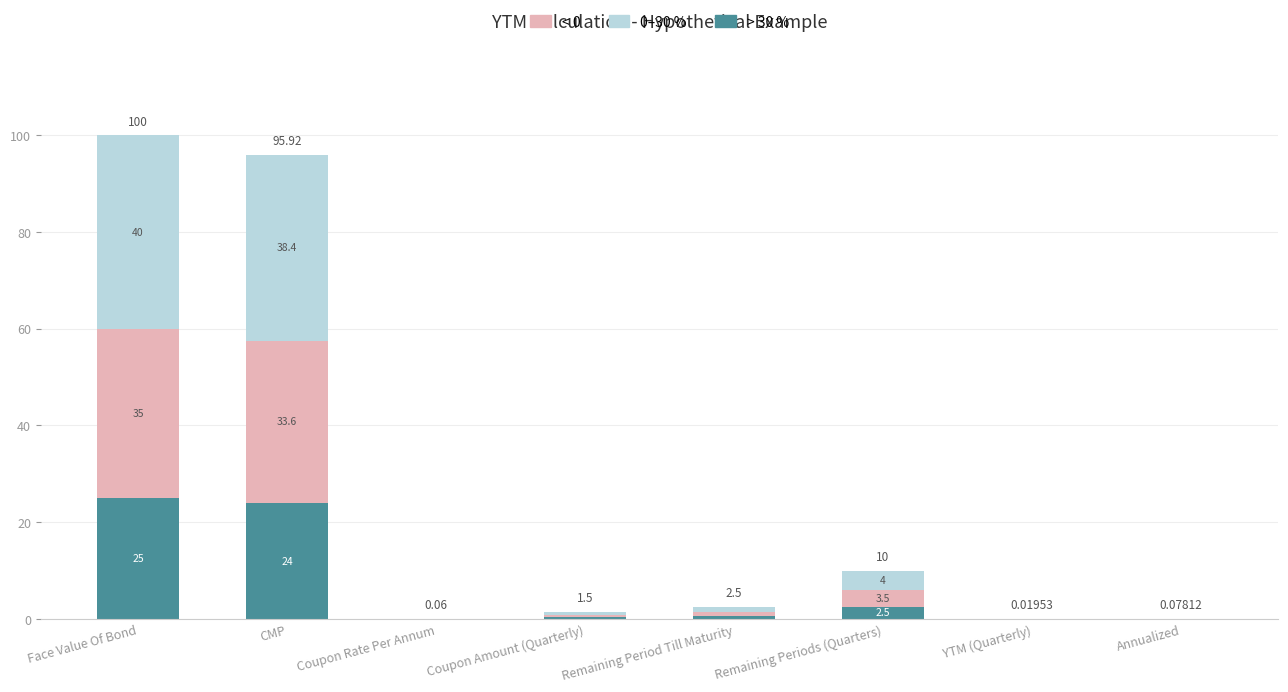

At which category is the sum across all series the highest?

Face Value Of Bond